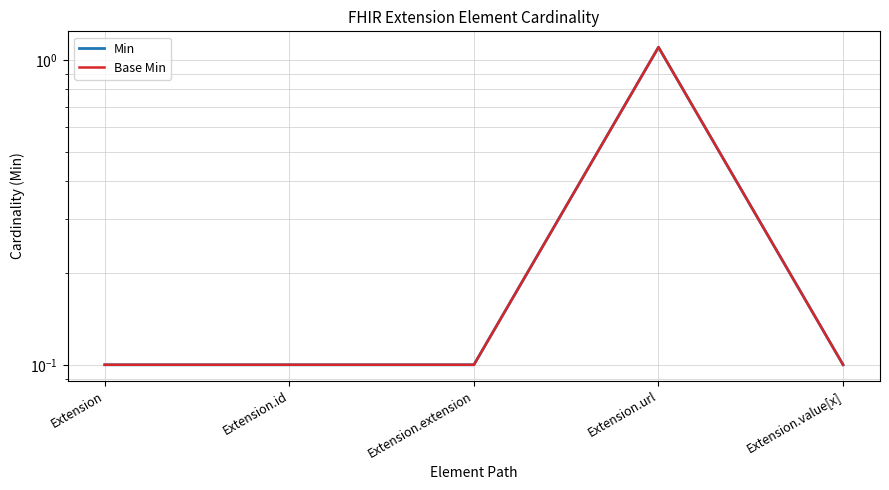

How many interior local peaks does the Base Min series have?

1